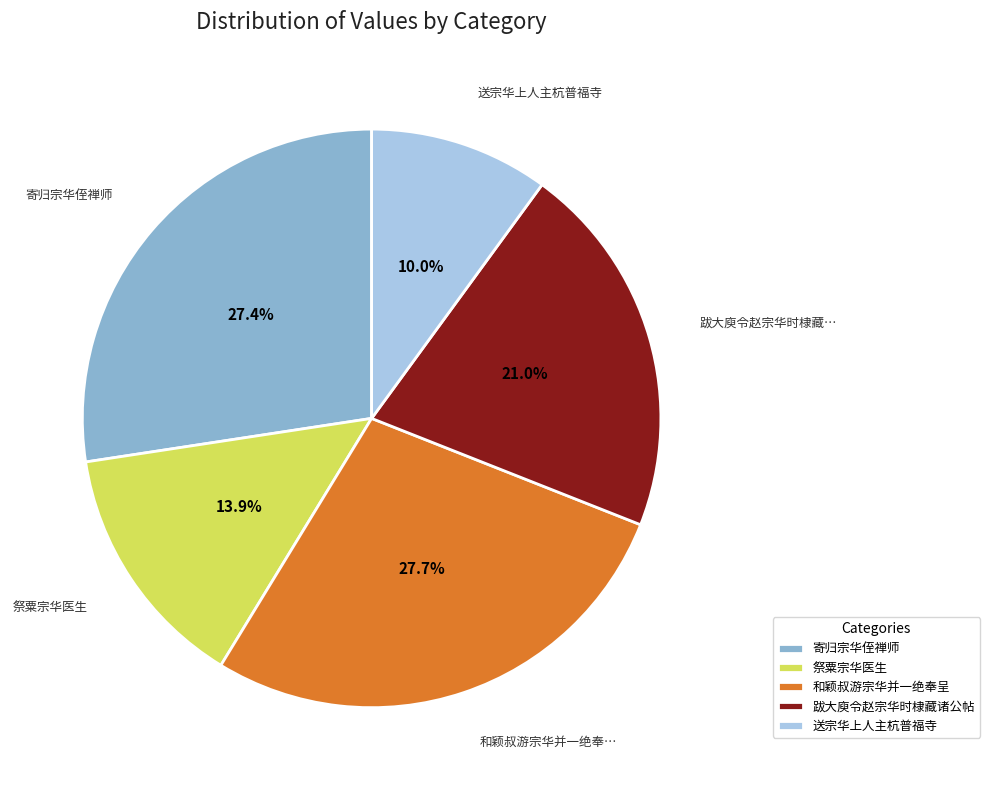

Which slice is the smallest?

送宗华上人主杭普福寺